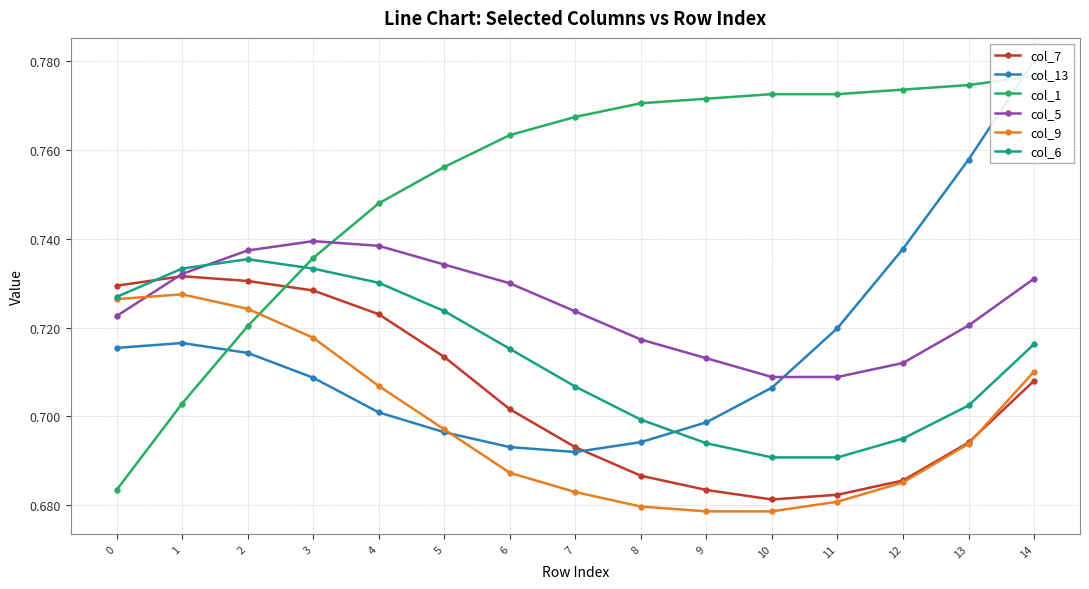

How many lines are shown in the chart?

6